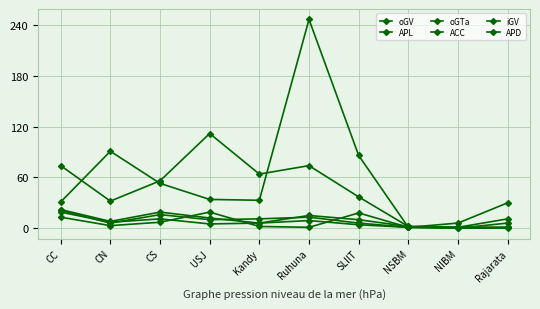

At which label does APL reach its minimum?

NIBM